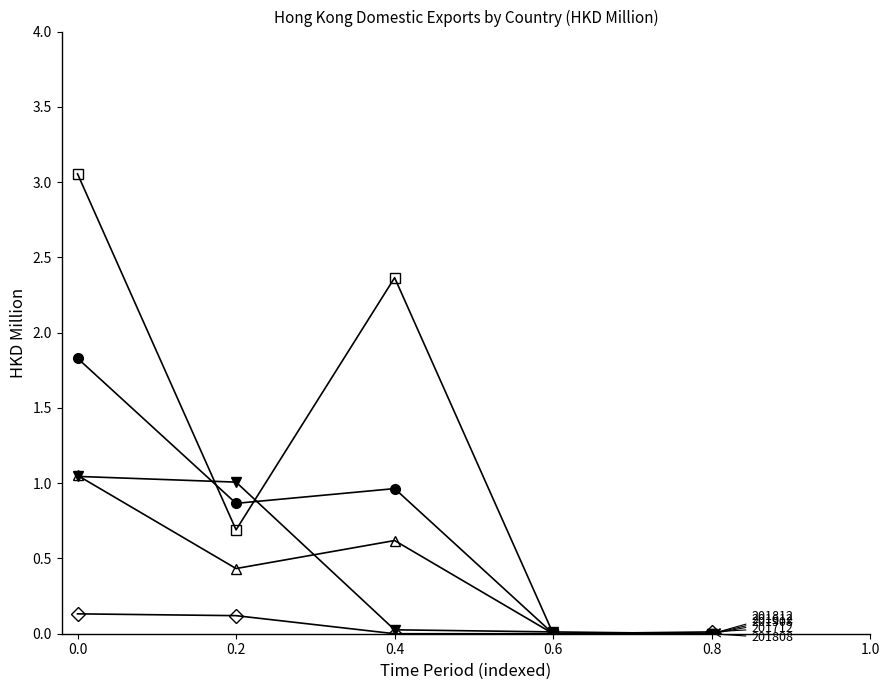

What is the difference between the highest and lowest values at 0.0?

2.9